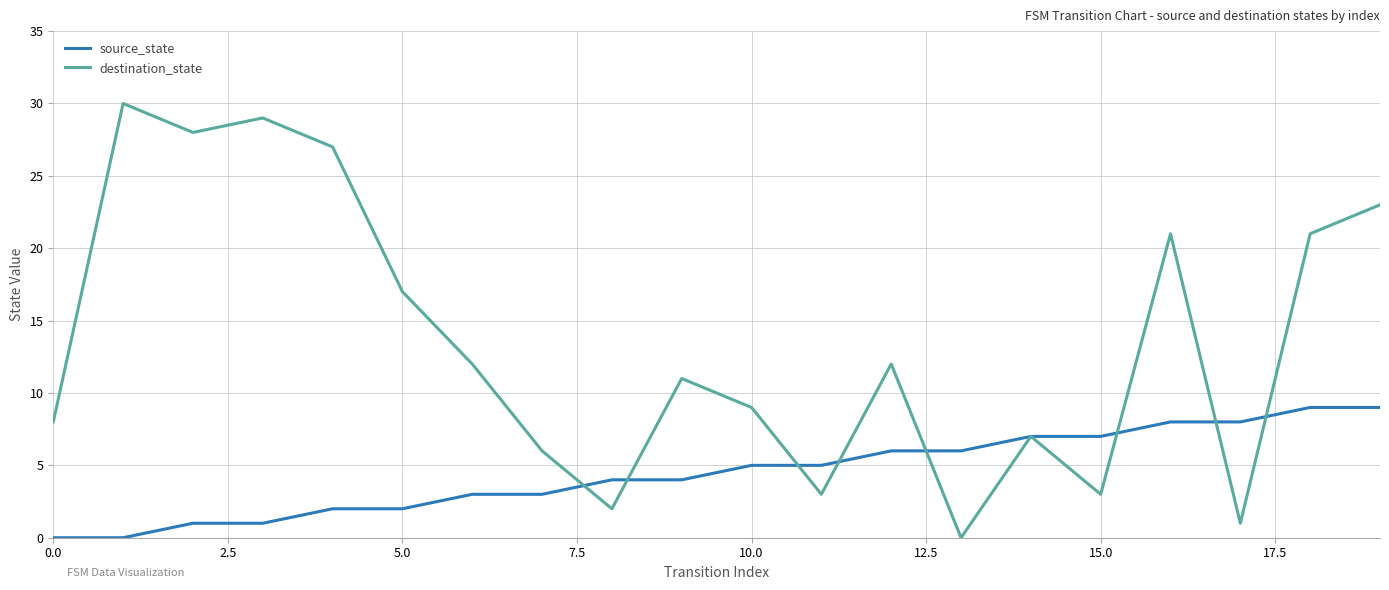

Which series has the largest total across all categories?

destination_state